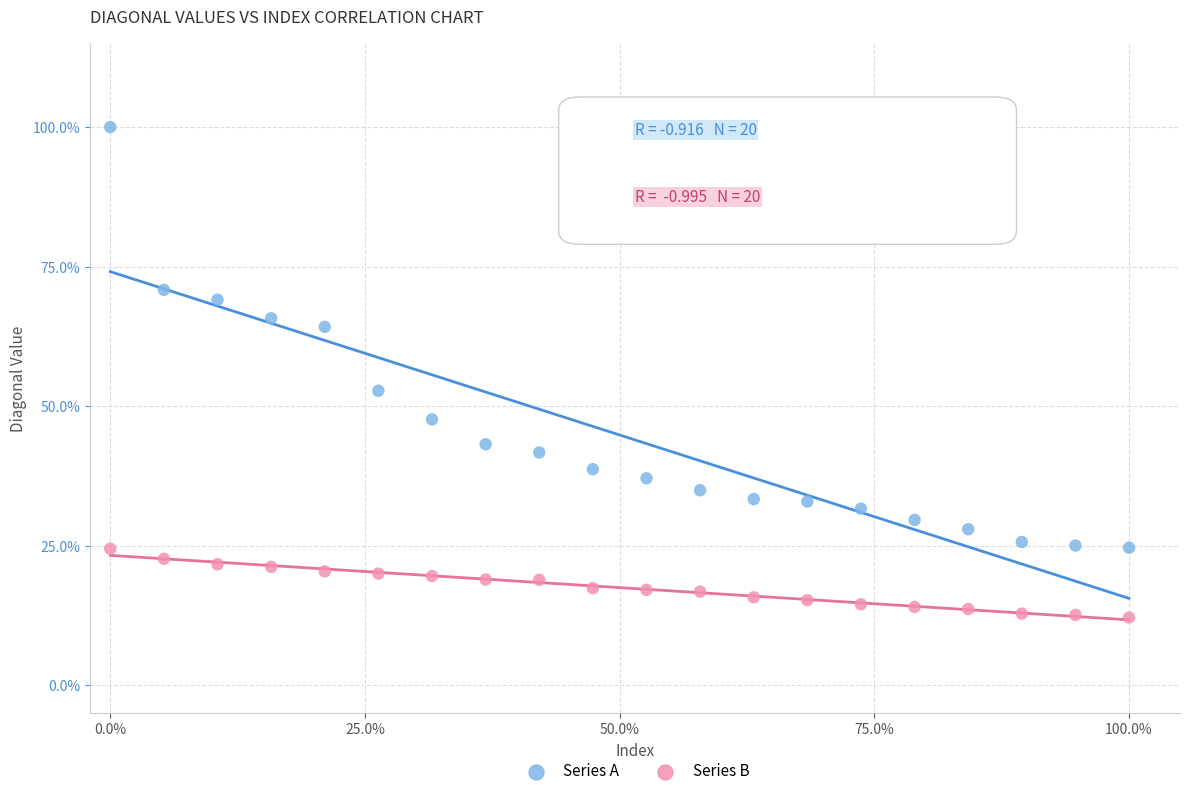

What are all the series names shown in the legend?

Series A, Series B